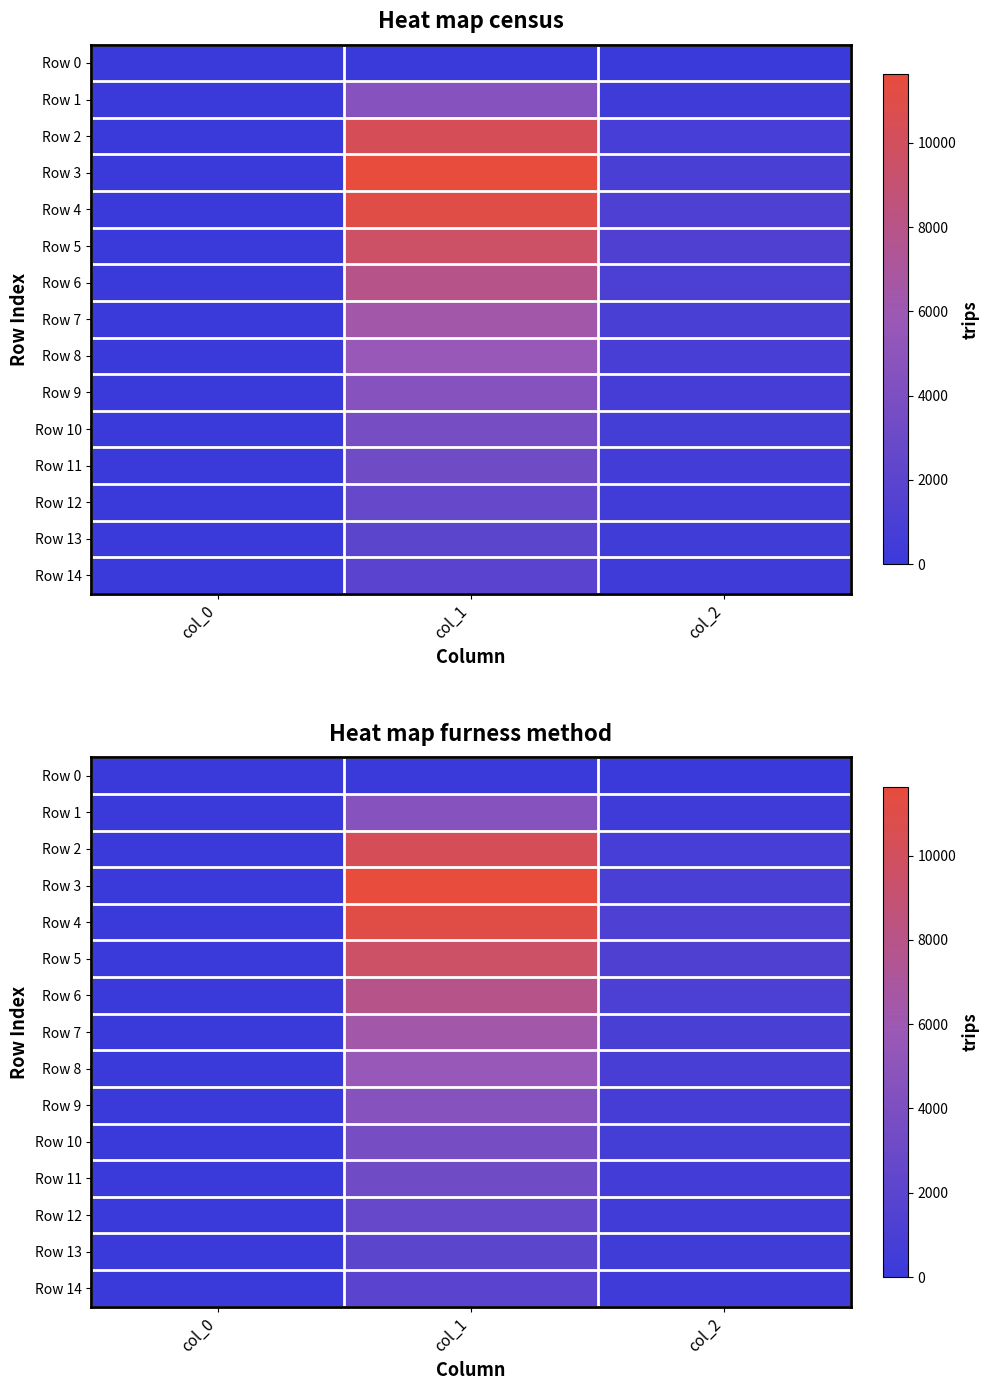

How many Row 6 values are between 47 and 7937?

3